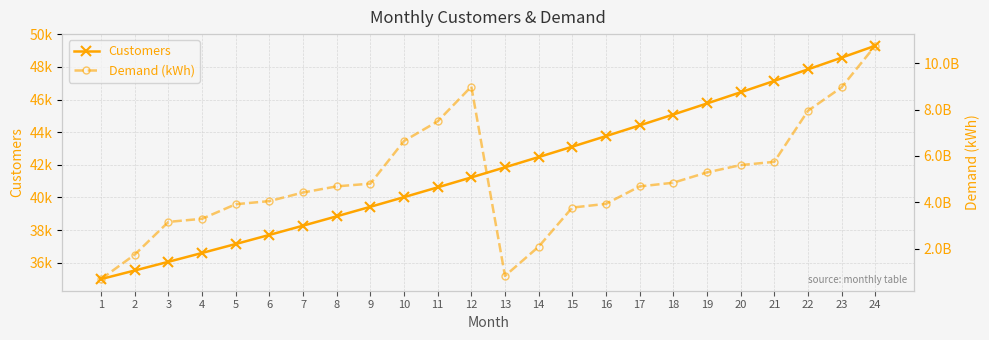

List the series in order of their peak value, highest first.

Demand (kWh), Customers